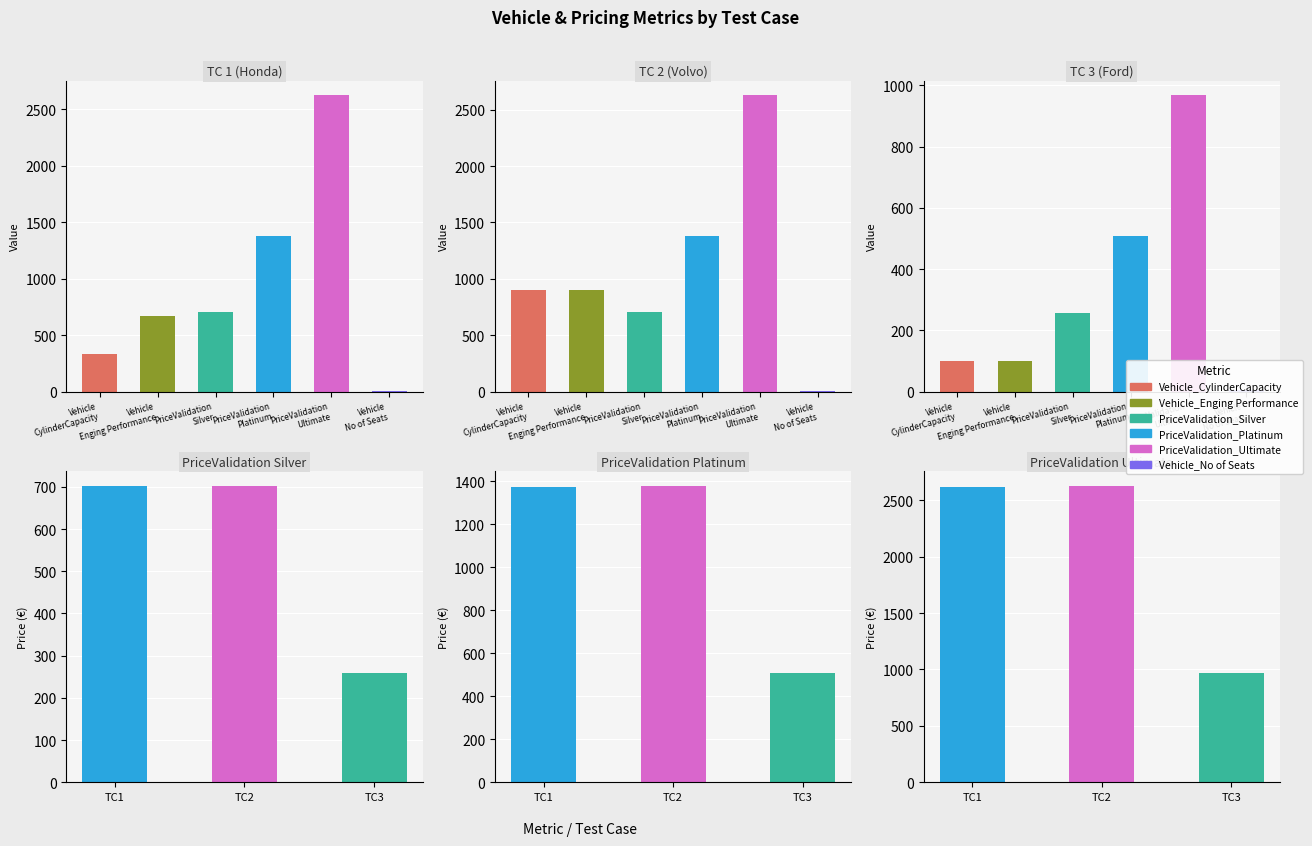

What is the difference between the maximum and minimum values in the Vehicle_Enging Performance series?

800